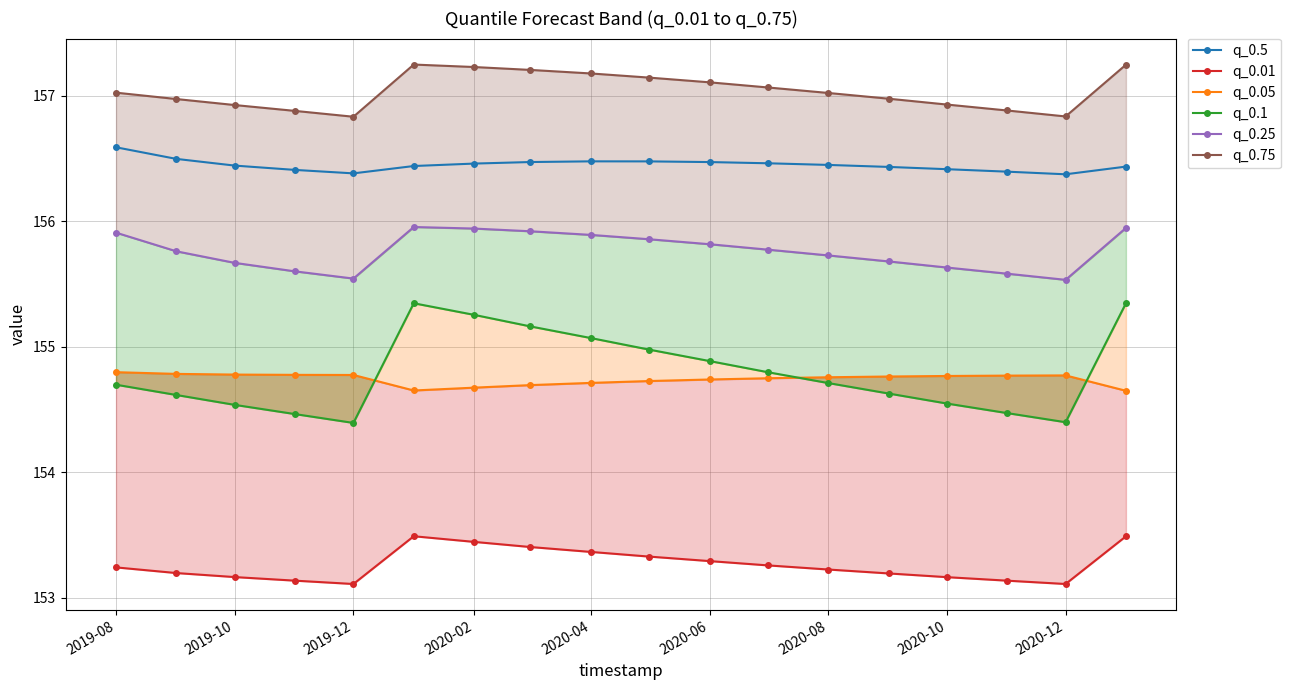

True or false: q_0.25 and q_0.1 intersect in this chart.

False